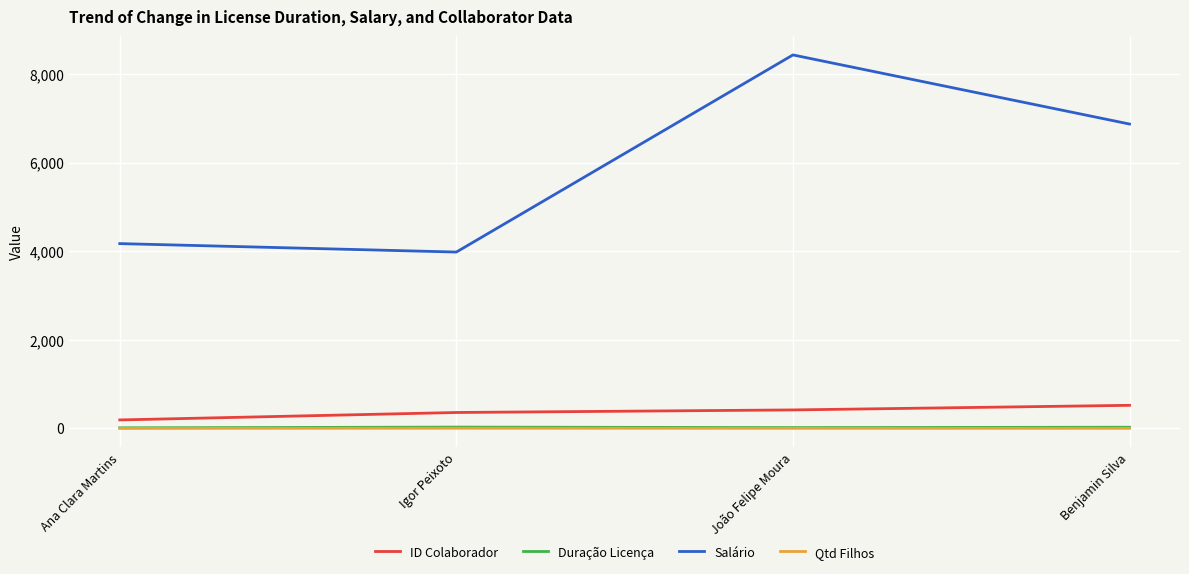

Between Ana Clara Martins and Benjamin Silva, which series saw the biggest shift?

Salário